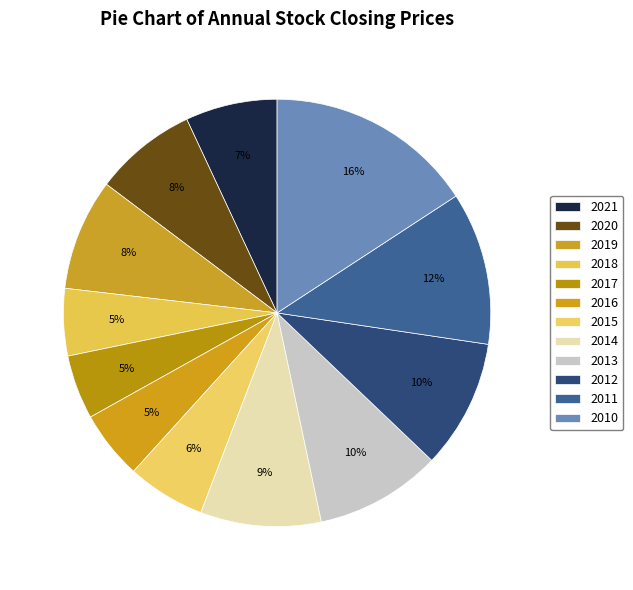

To the nearest percent, what is the average slice percentage?

8%